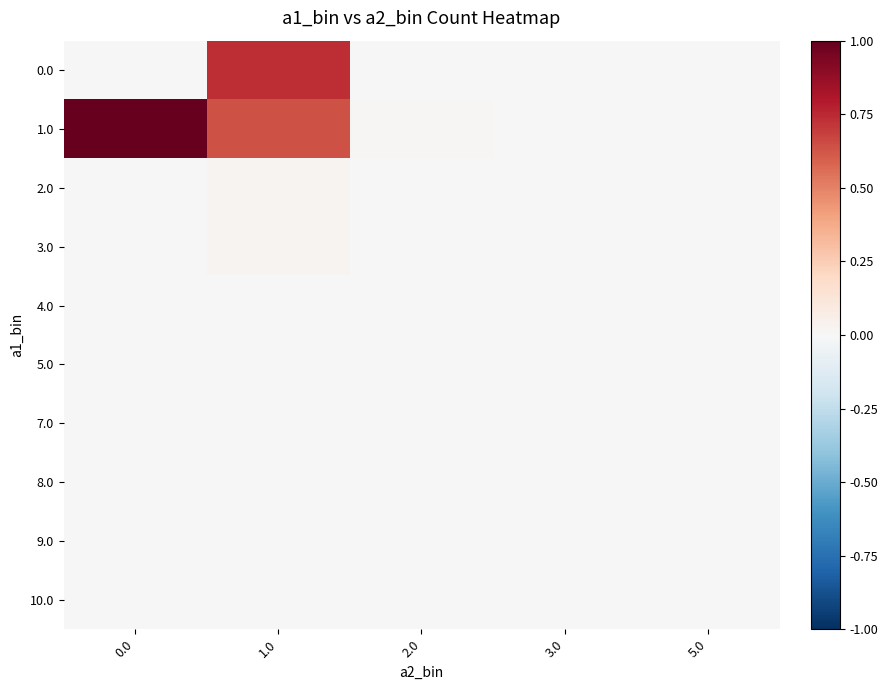

What is the greatest value displayed?

1.0